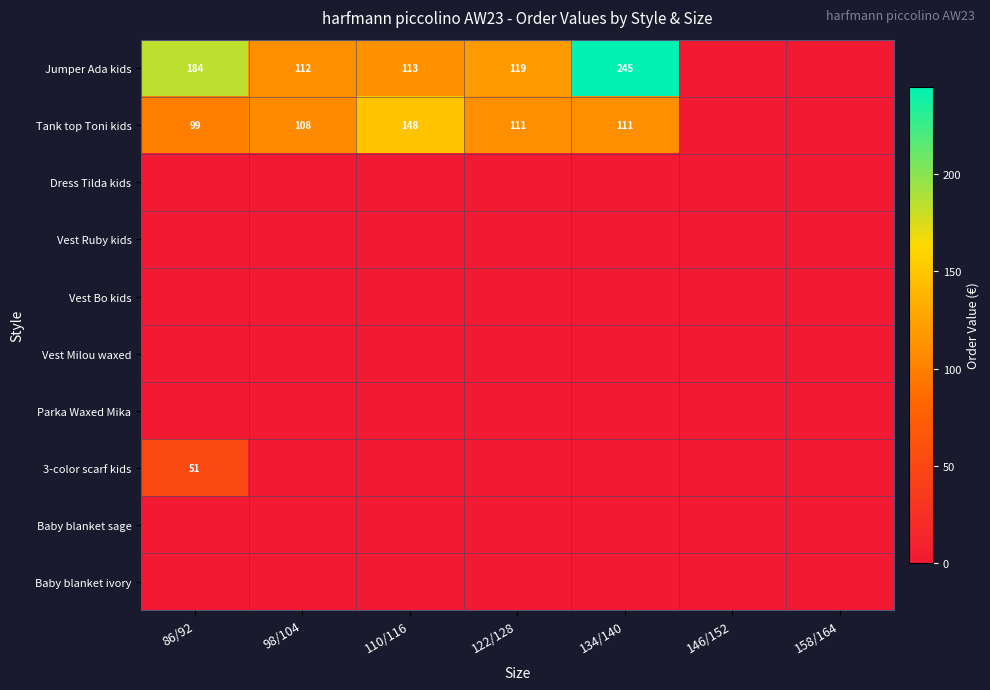

Is it true that Jumper Ada kids equals 31 at 110/116?

False